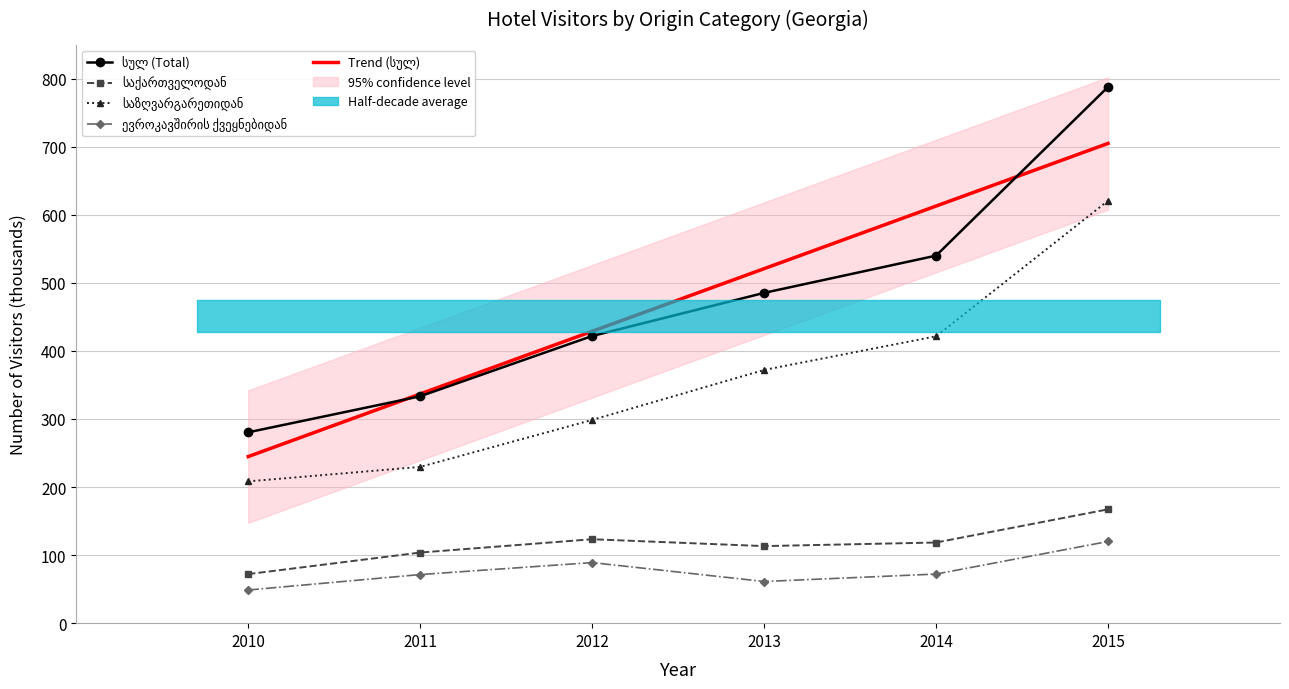

At which label does ევროკავშირის ქვეყნებიდან reach its peak?

2015